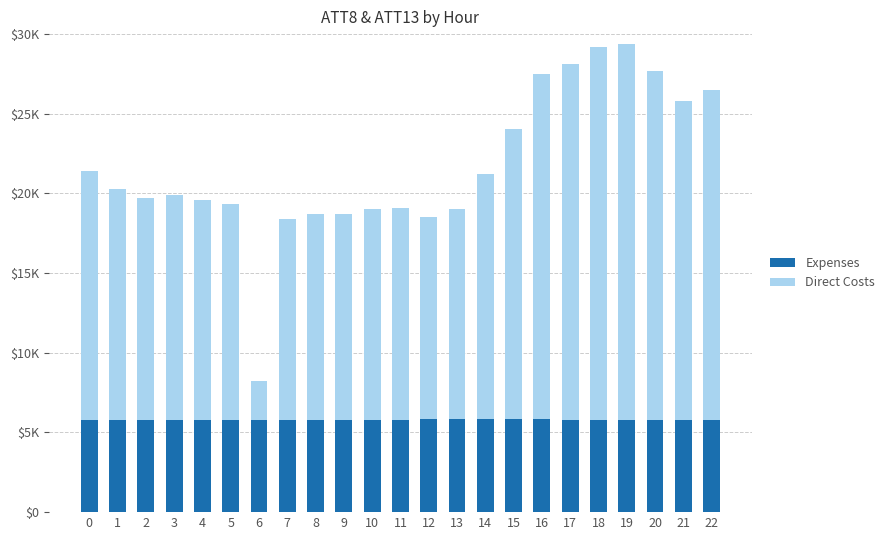

The Direct Costs series shows 22300.0 at 17. True or false?

True